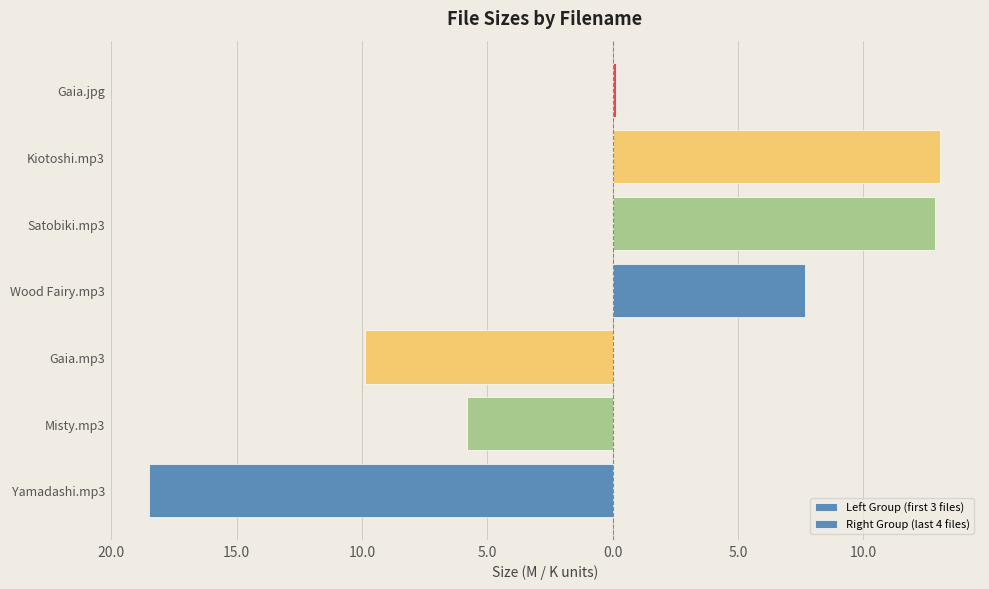

What is the label of the 4th bar from the right?

04 - Wood Fairy.mp3